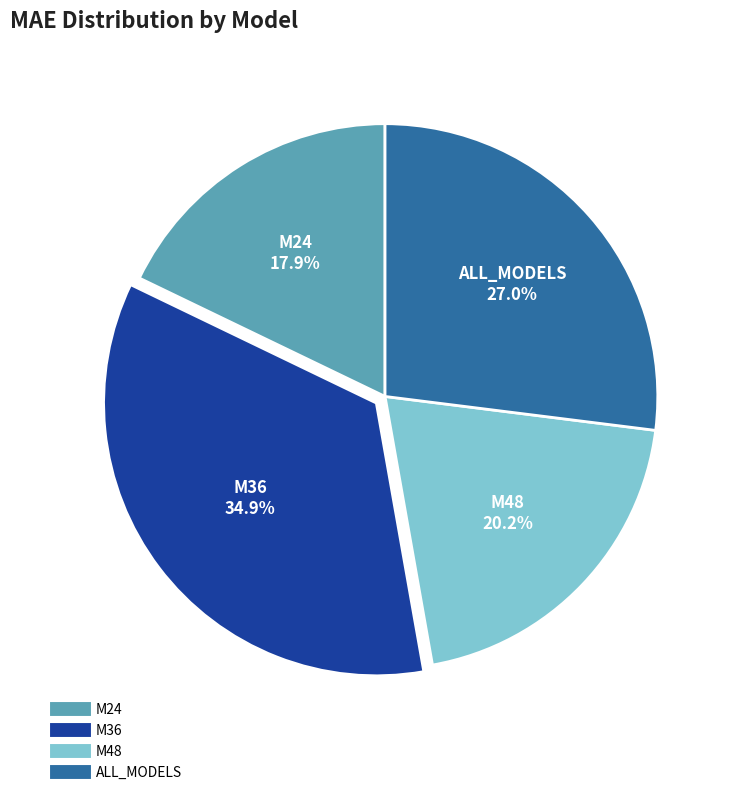

To the nearest percent, what is the combined percentage of M24 and M36?

53%